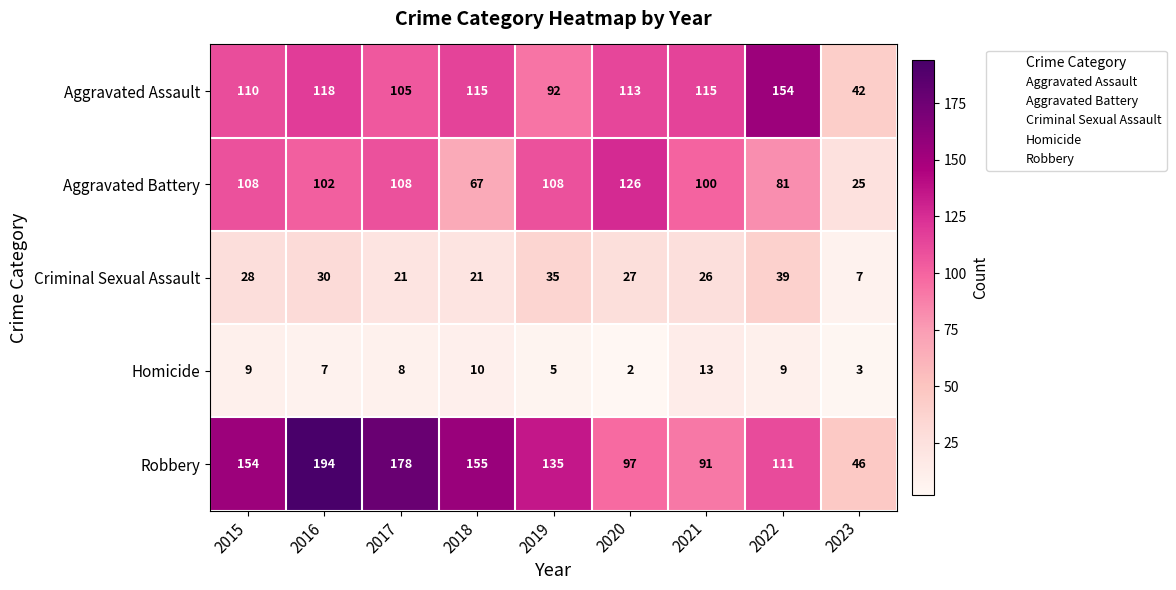

Which label corresponds to the largest value in the chart?

2016